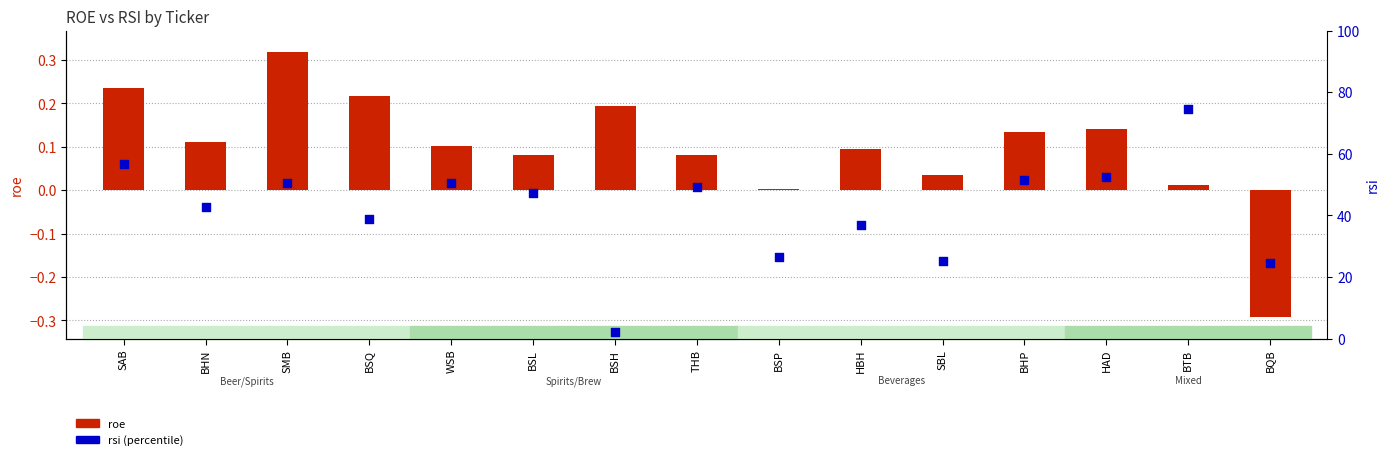

At which category is the sum across all series the highest?

BTB